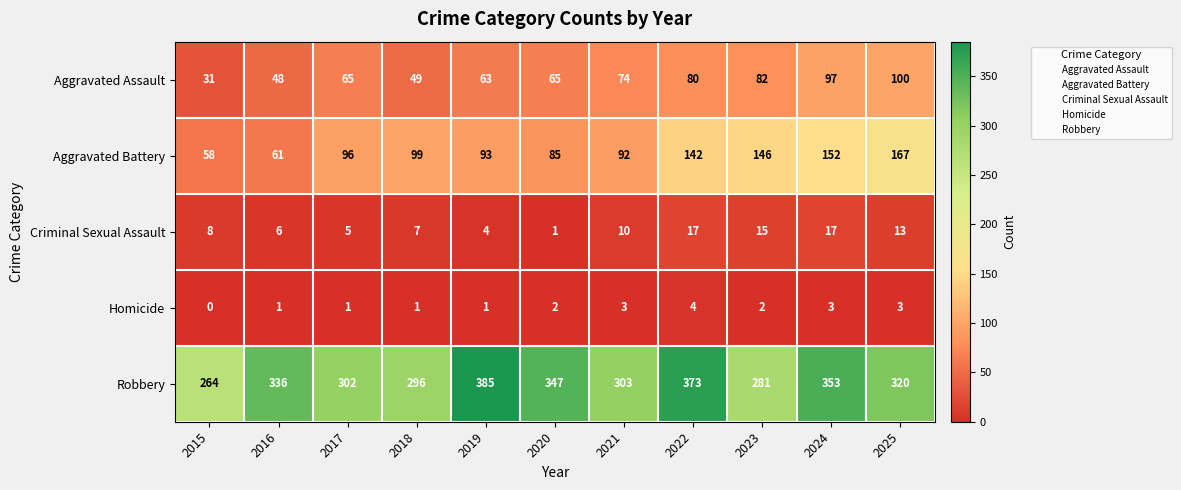

At 2015, list the series in order from largest to smallest.

Robbery, Aggravated Battery, Aggravated Assault, Criminal Sexual Assault, Homicide